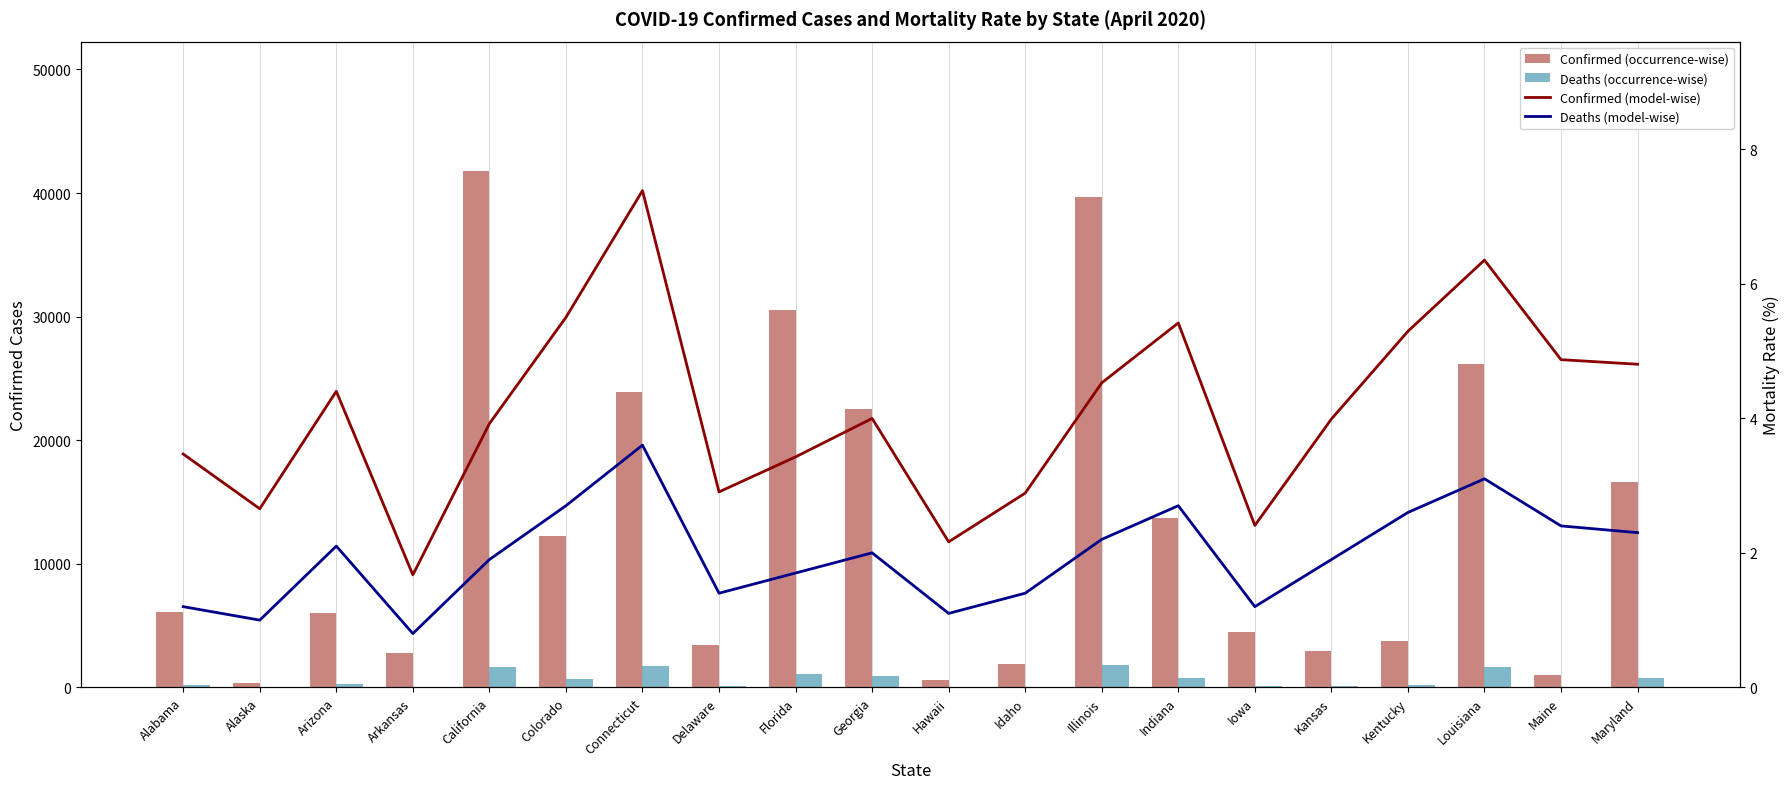

Is it true that Confirmed (occurrence-wise) equals 1786.4 at Alabama?

False